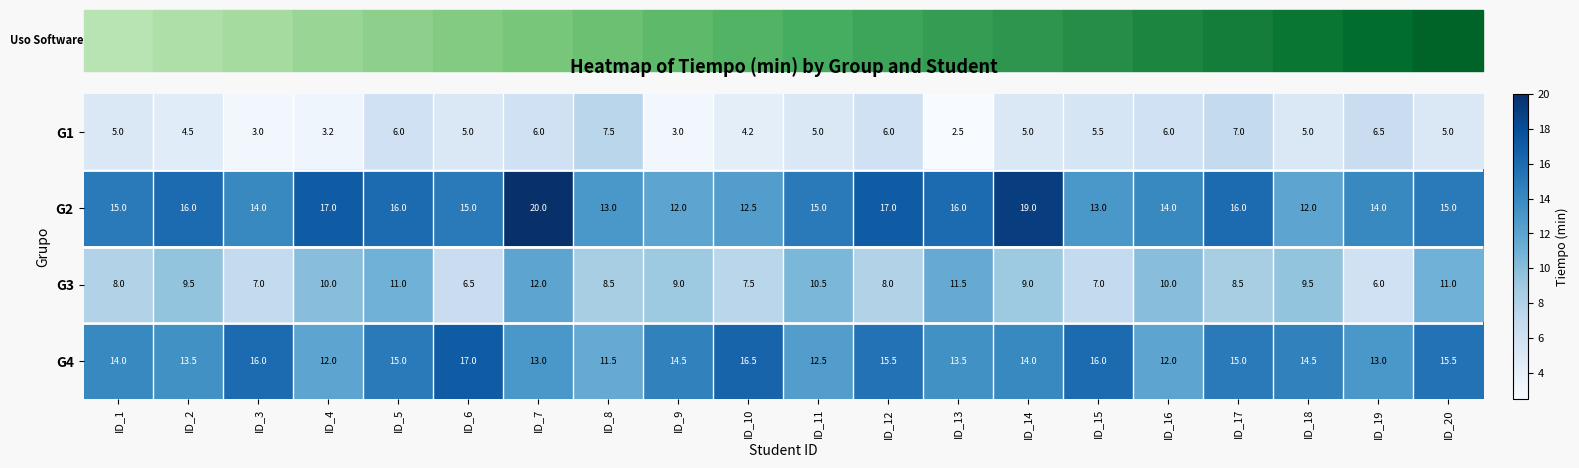

Which label corresponds to the largest value in the chart?

ID_7